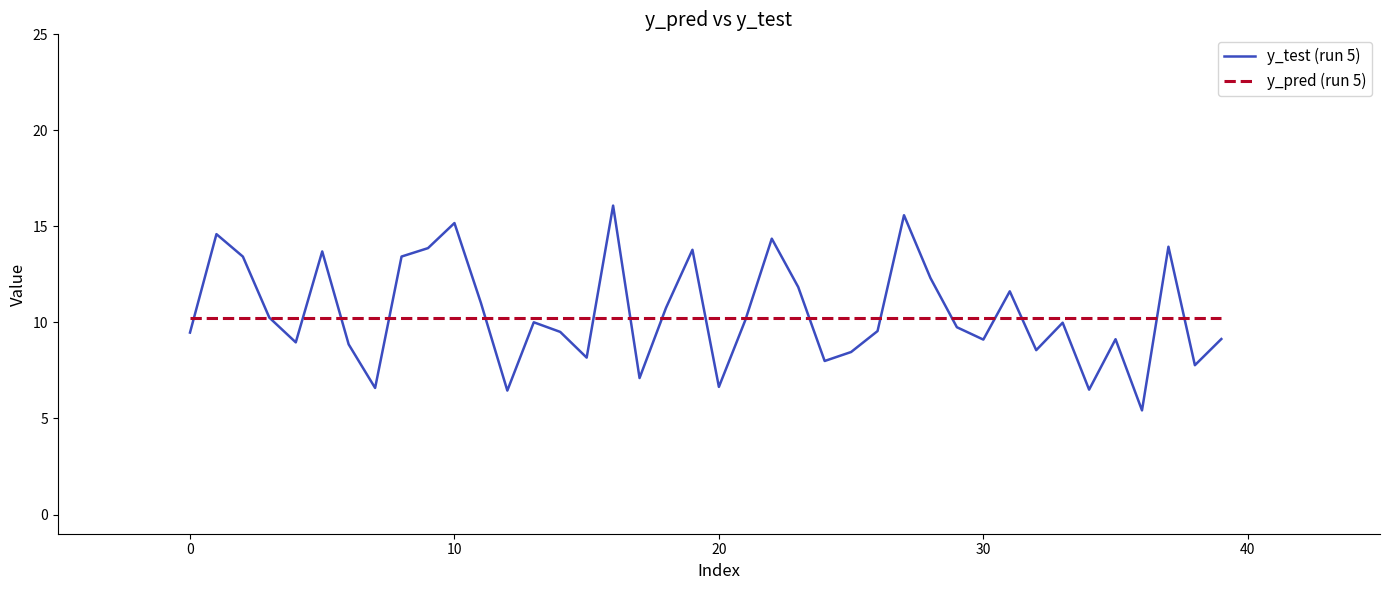

What is the smallest value displayed?

5.4